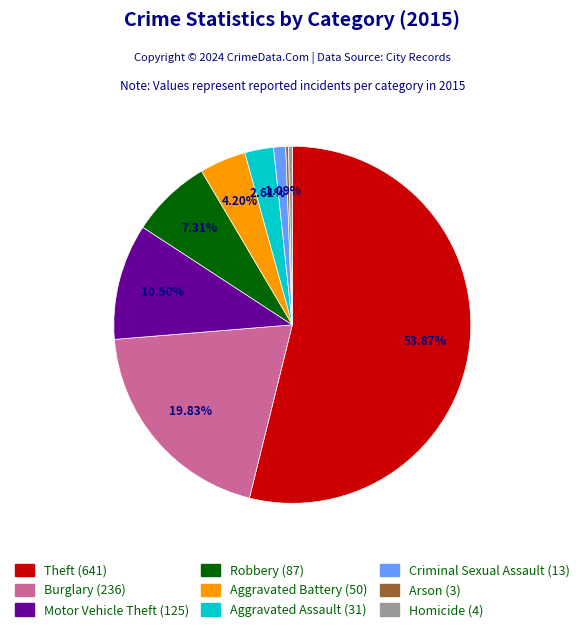

Do Theft and Homicide together represent more than half of the pie?

Yes